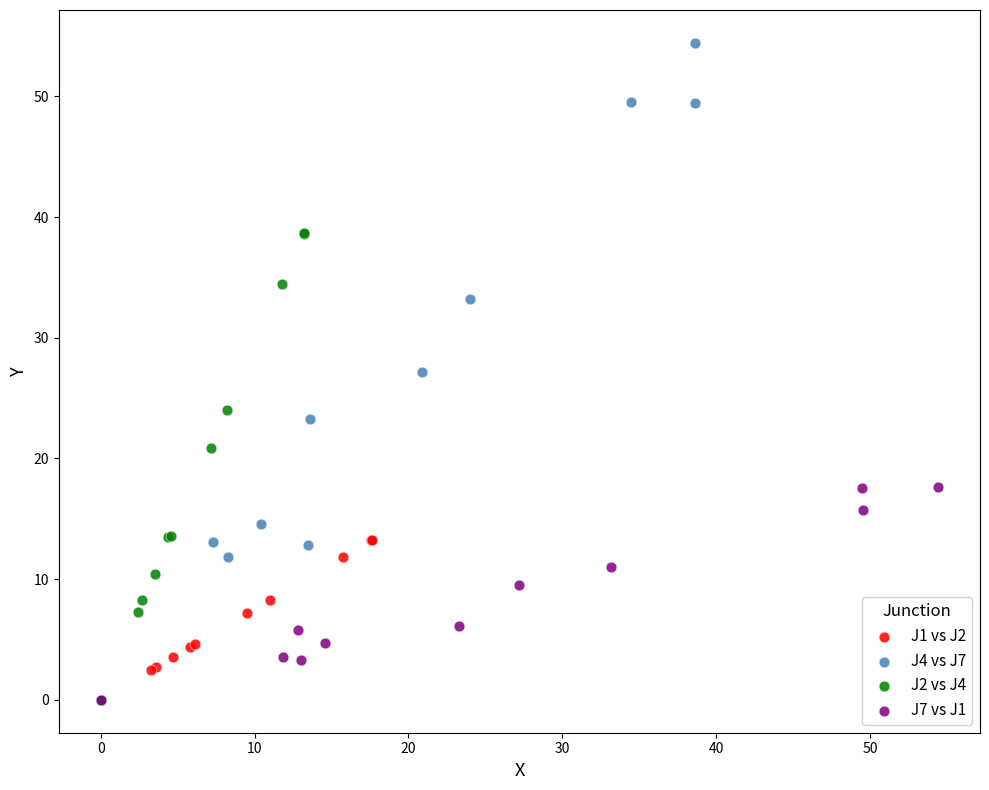

Which series reaches the maximum Y coordinate?

J4 vs J7